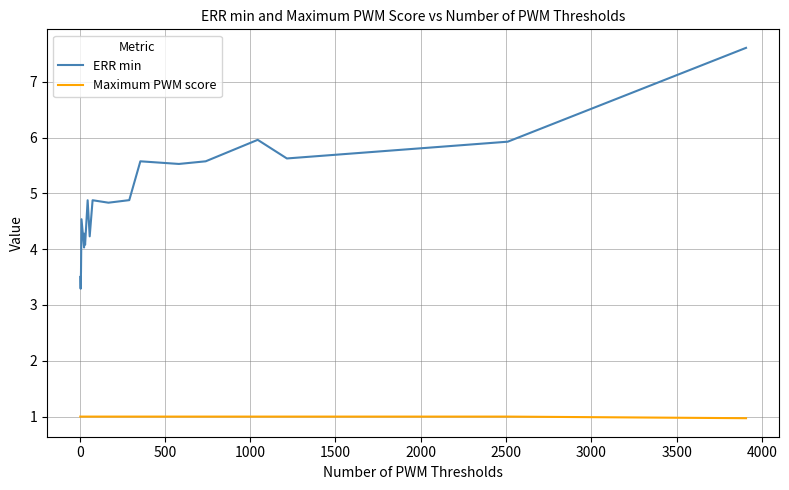

List the series in order of their peak value, lowest first.

Maximum PWM score, ERR min